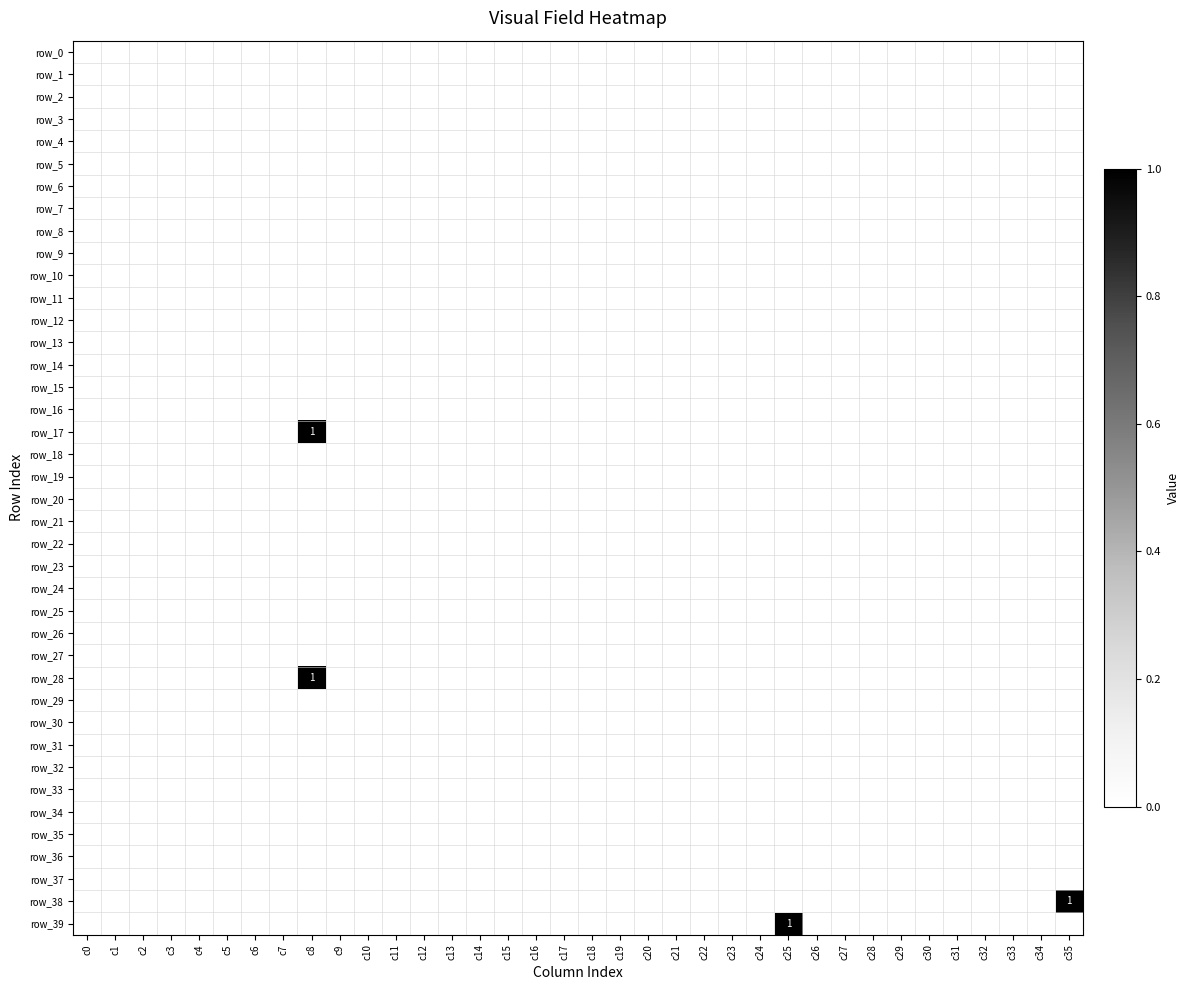

How many data points does each series have?

36